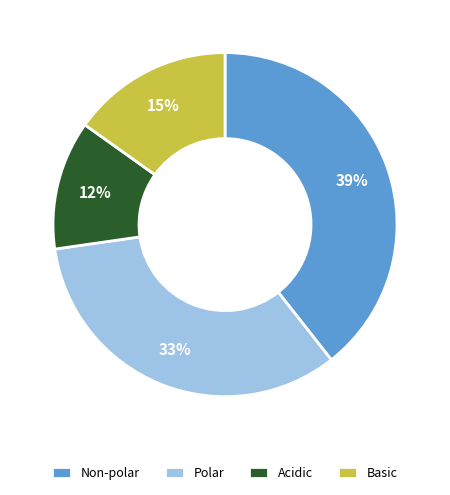

What is the largest slice in the pie chart?

Non-polar